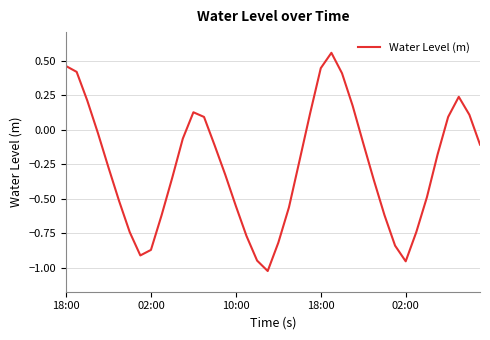

What is the difference between the maximum and minimum values?

1.6